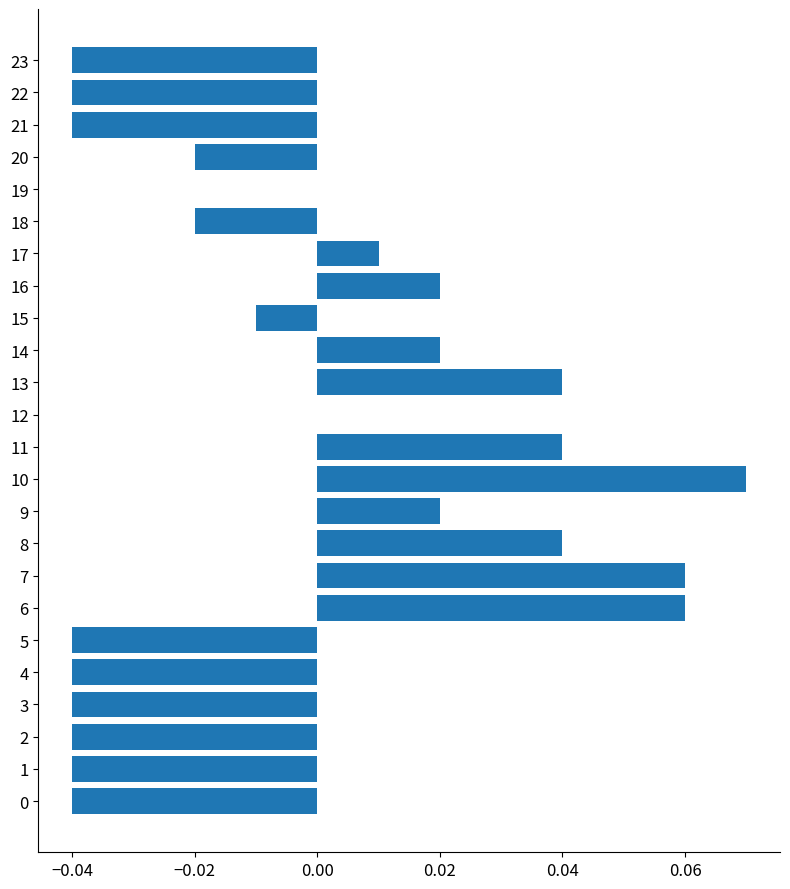

True or false: the data shows -0.1 at 22.

False